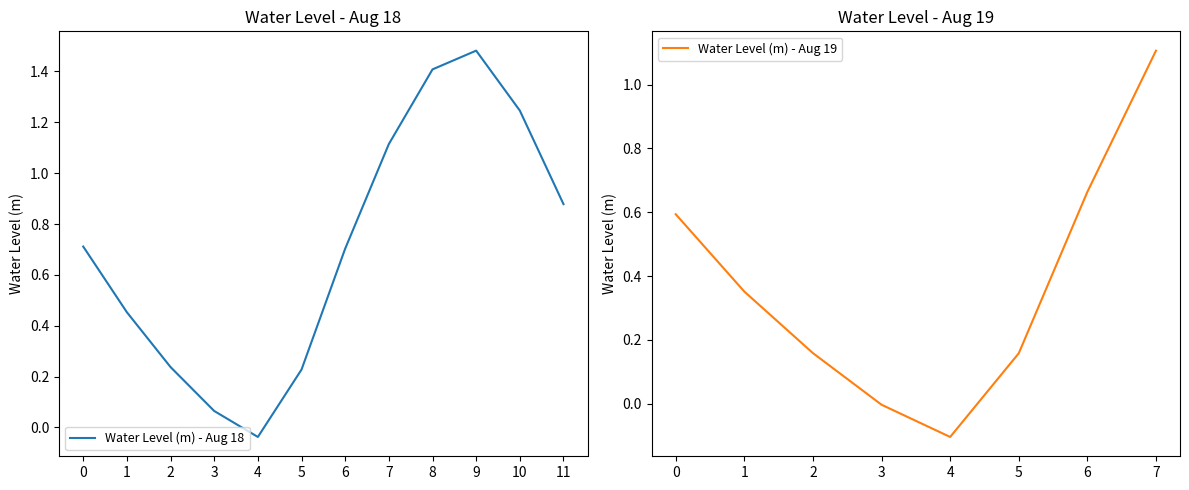

The value of Water Level (m) - Aug 18 at 7 is 1.8. True or false?

False